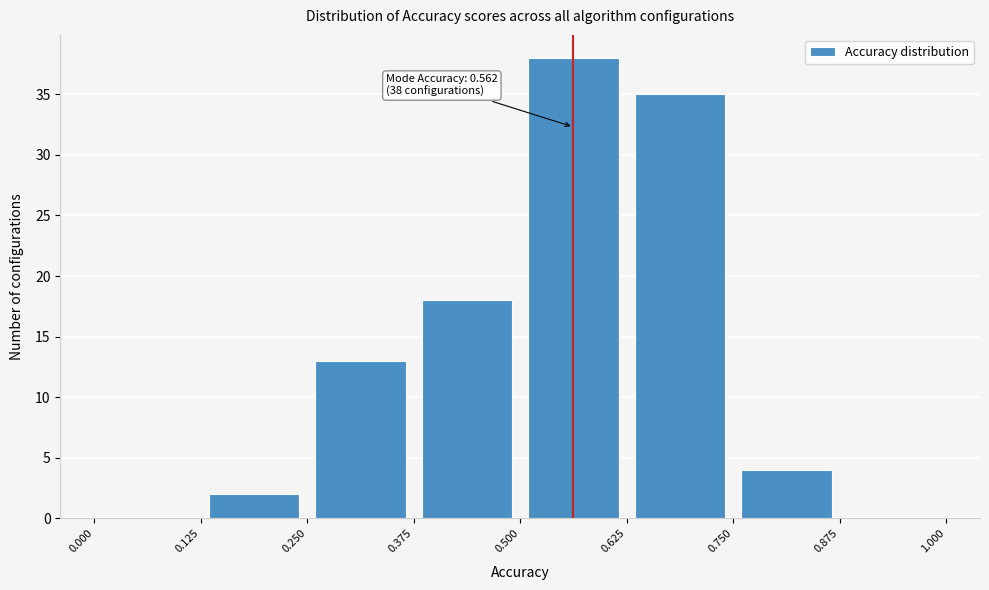

Over which range of the x-axis is the bar tallest?

0.500 to 0.625